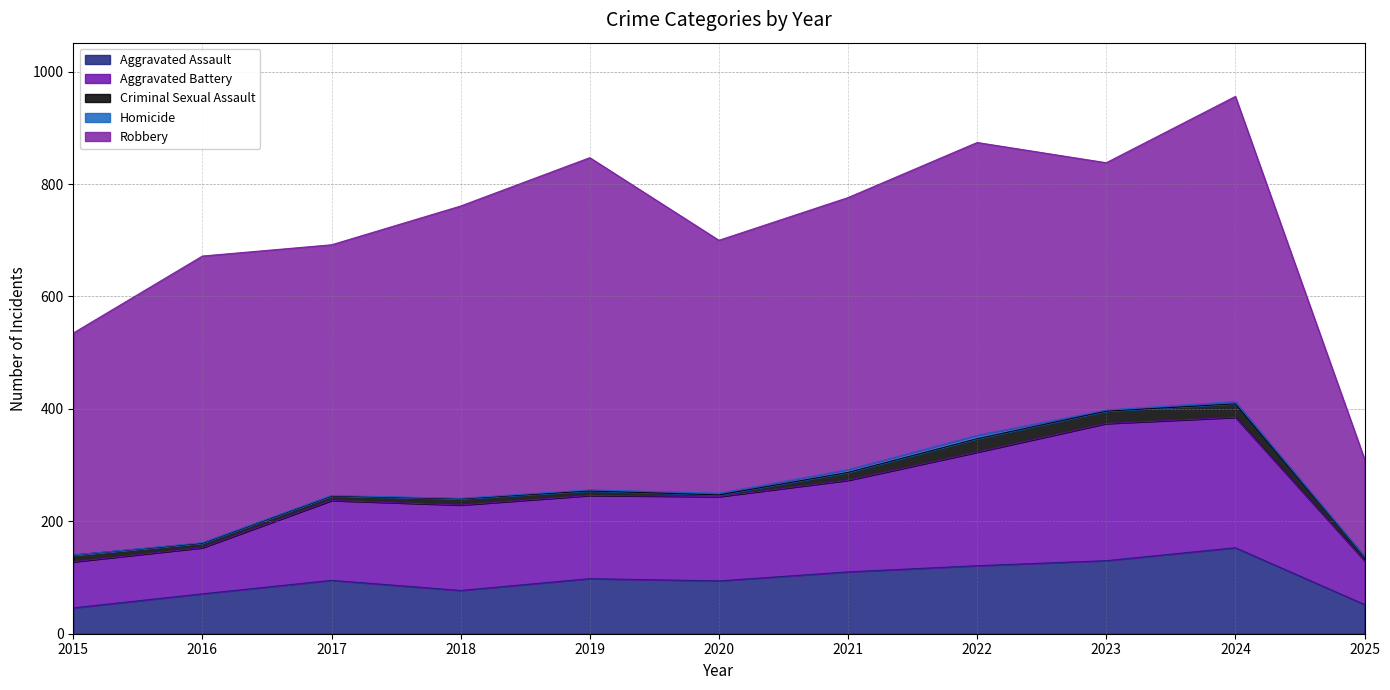

The Aggravated Battery series shows 78 at 2025. True or false?

True